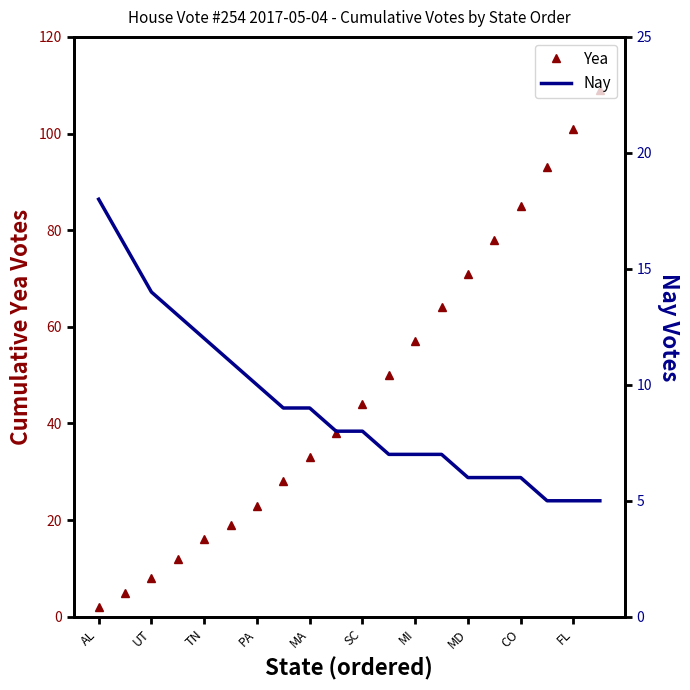

How many intersections are there between Nay and Yea?

1